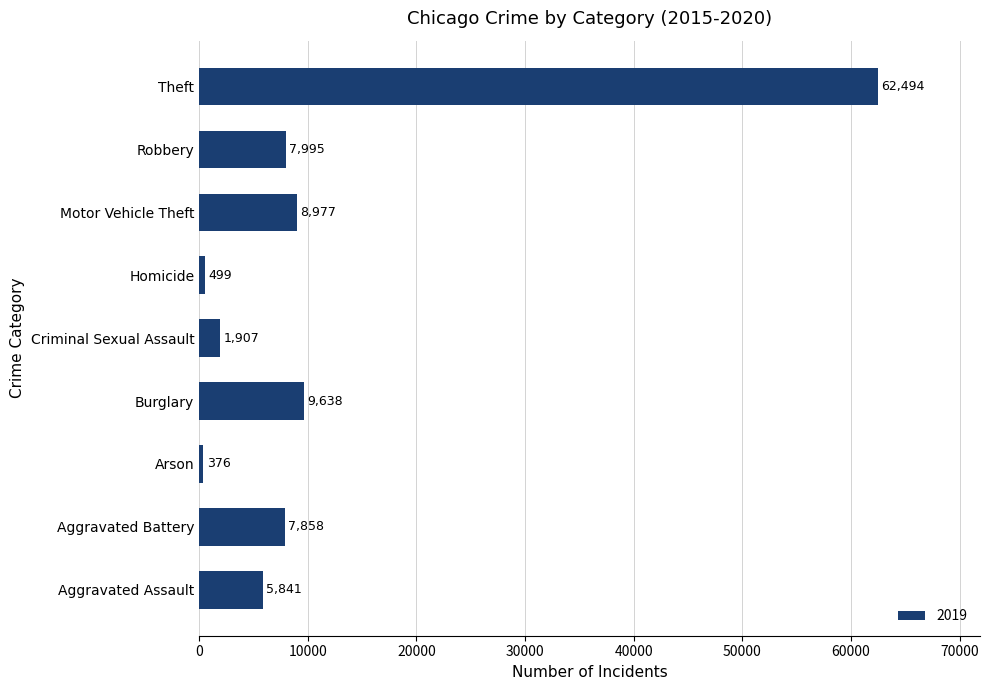

The chart shows a value of 62494 at Theft. True or false?

True